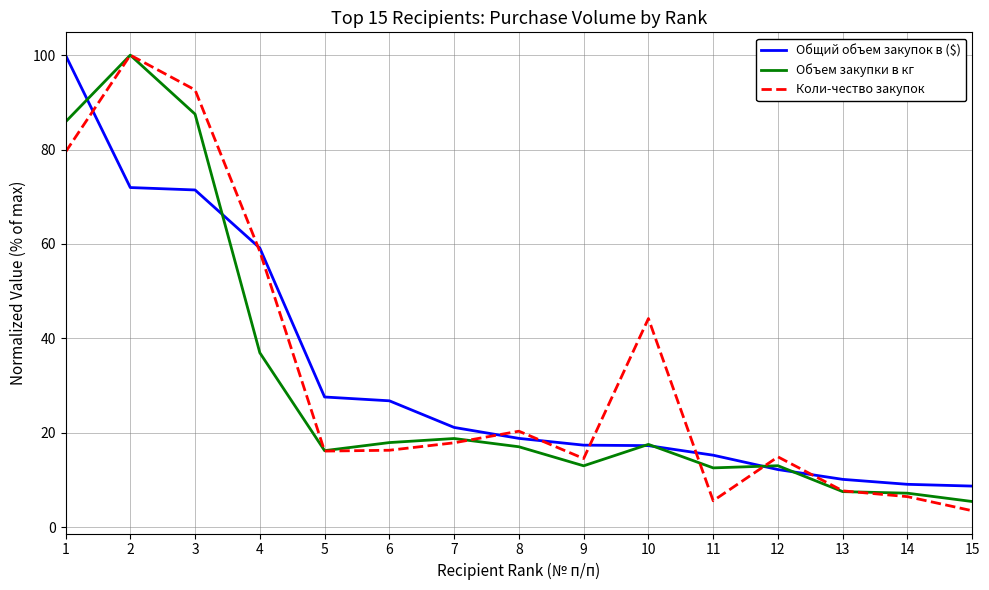

True or false: Общий объем закупок в ($) and Коли-чество закупок cross at least once.

True